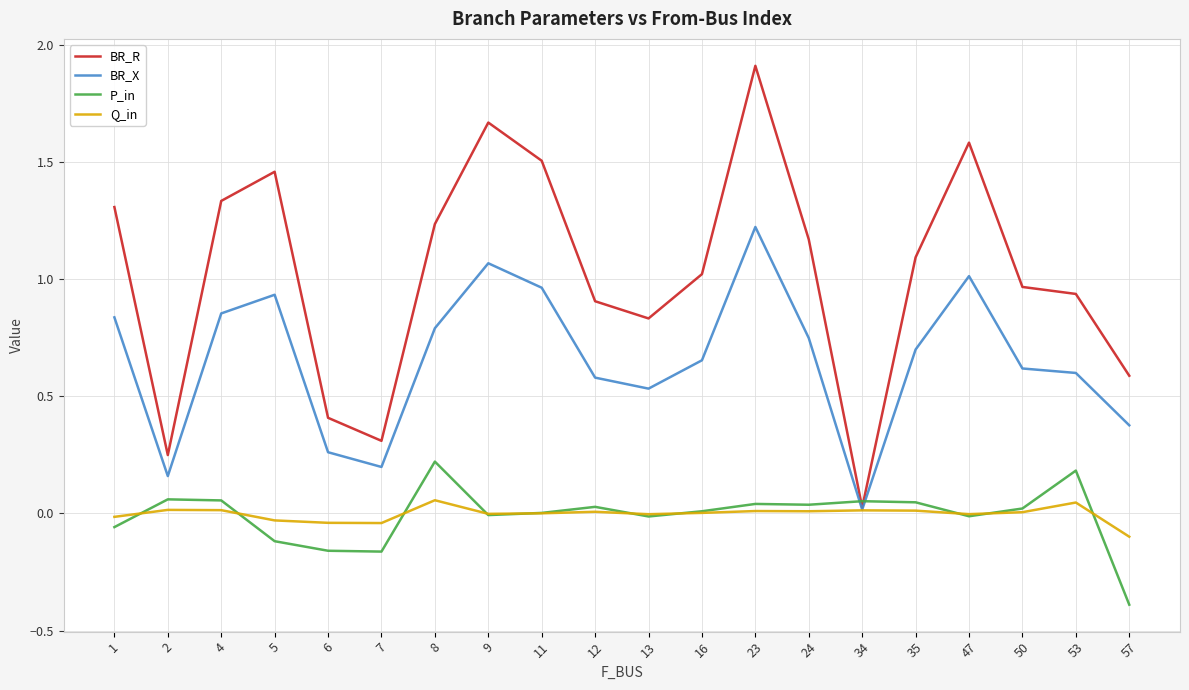

How many times do P_in and BR_R cross each other?

2